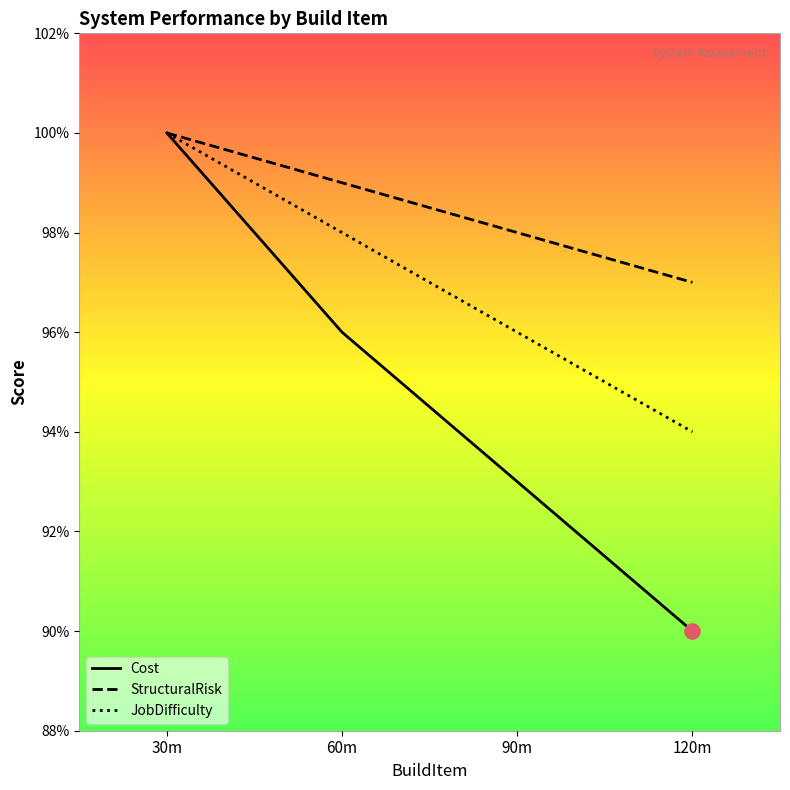

Which series has the largest total across all categories?

StructuralRisk